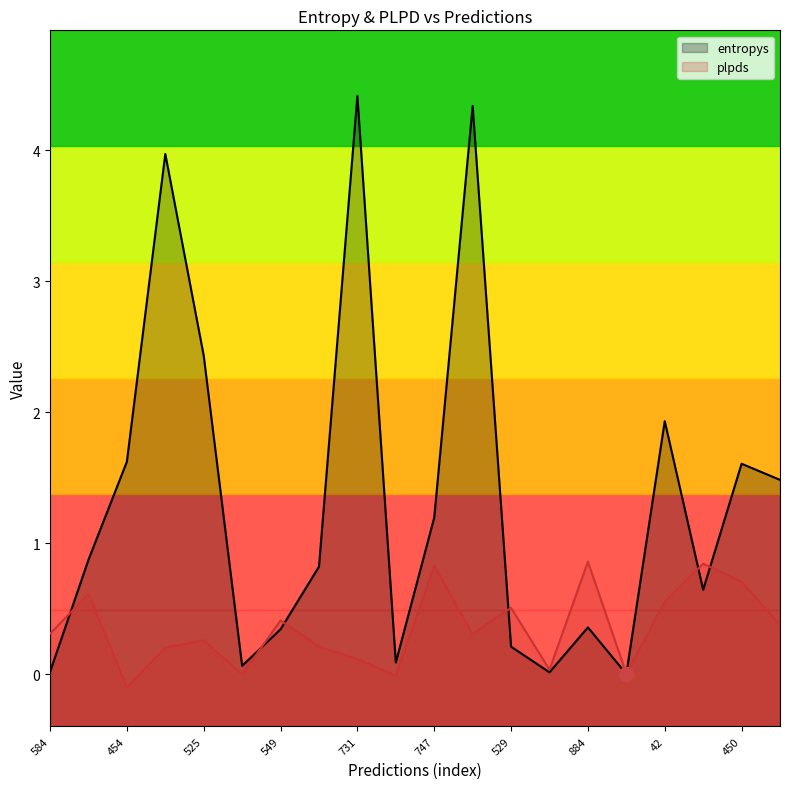

Rank the categories by entropys value from highest to lowest.

731, 691, 830, 525, 42, 454, 450, 5, 747, 712, 226, 263, 884, 549, 529, 680, 997, 584, 863, 573